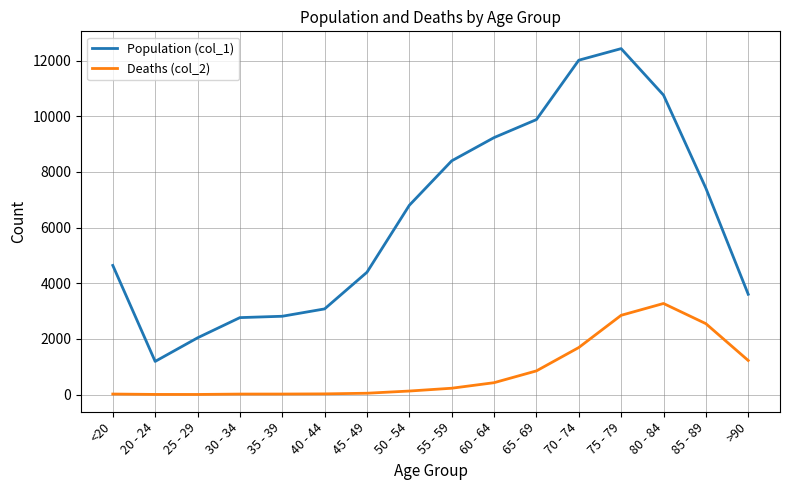

True or false: Population (col_1) has more than 2 points higher than both neighbors.

False